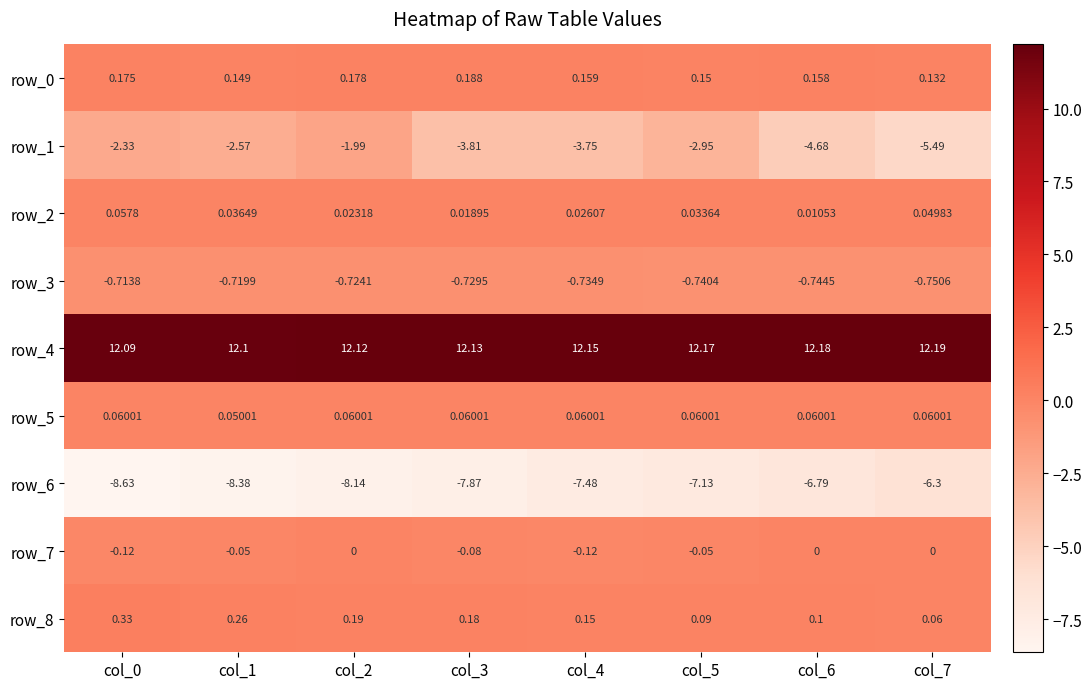

How many distinct data groups are displayed?

9